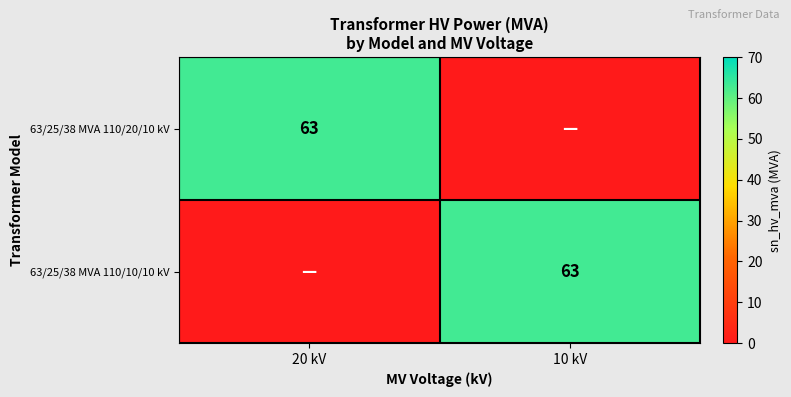

True or false: 63/25/38 MVA 110/10/10 kV has a value of 31 at 10 kV.

False